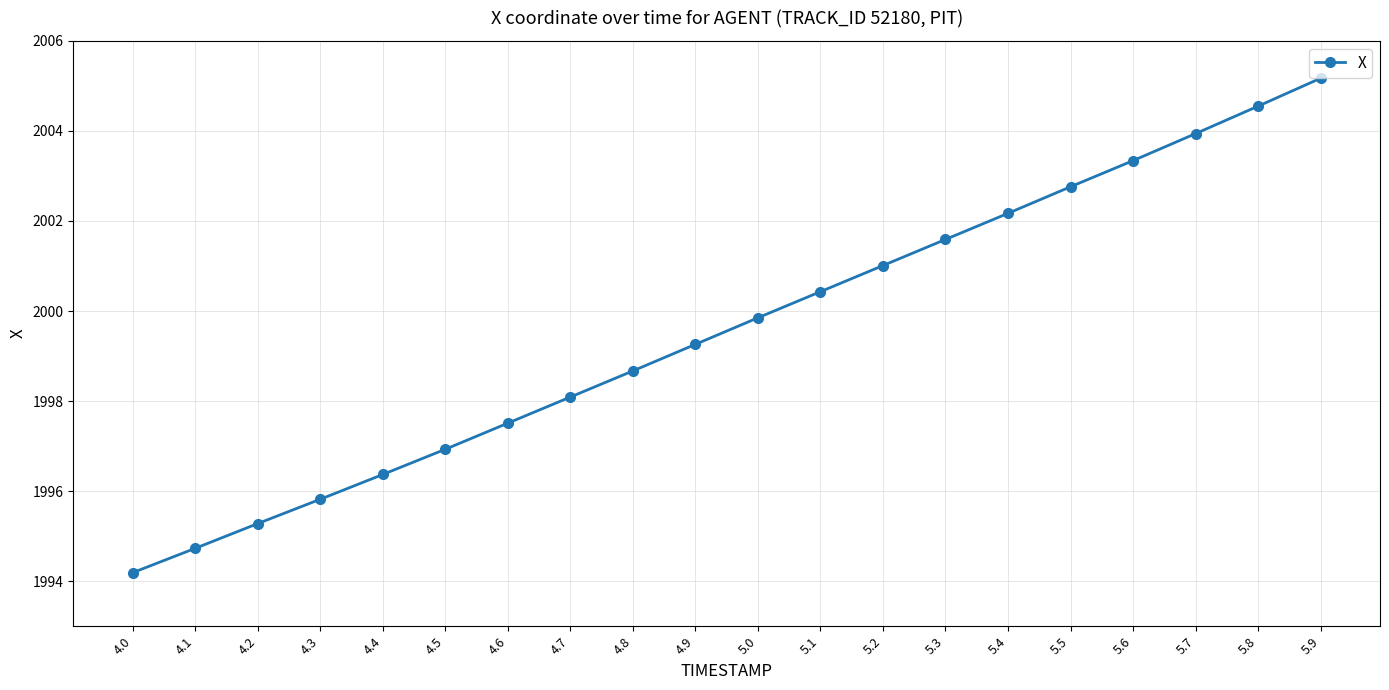

What position from the left is 5.8?

19